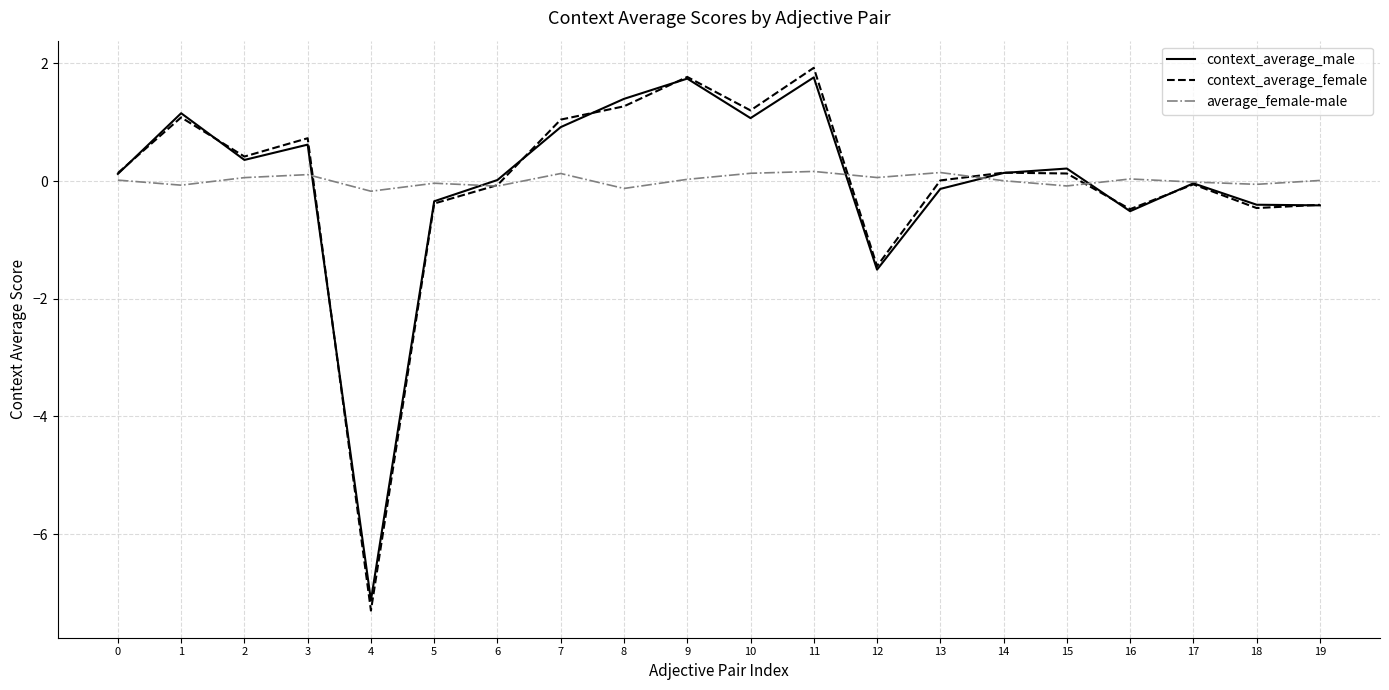

What is the difference between the highest and lowest values at 11?

1.8